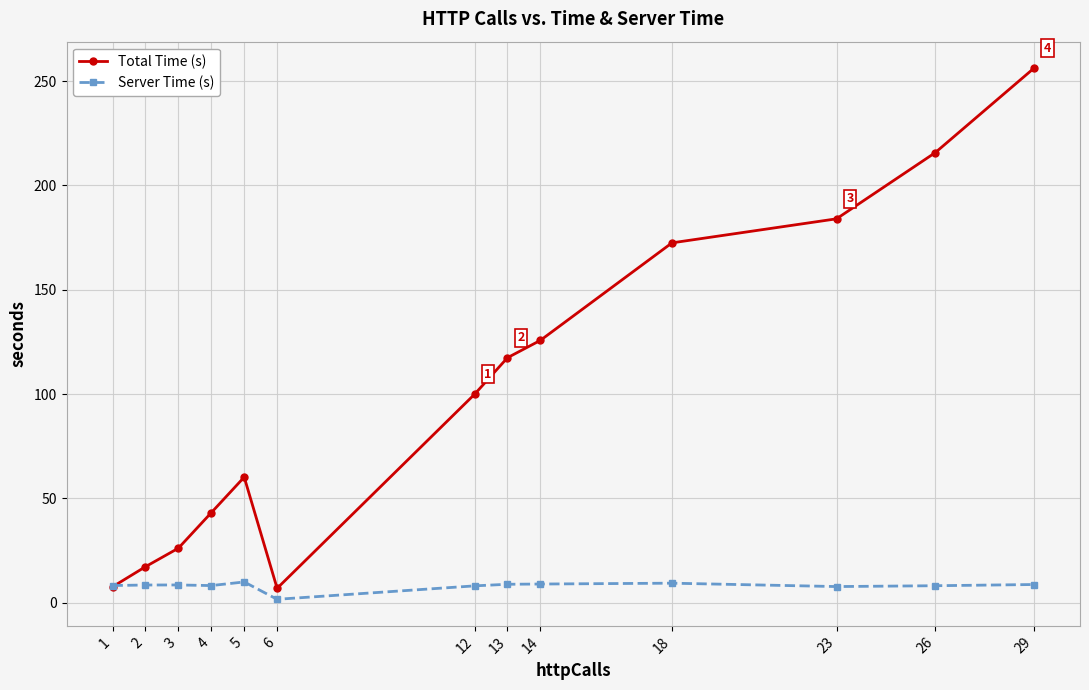

What value does the Server Time (s) series have at 29?

8.7